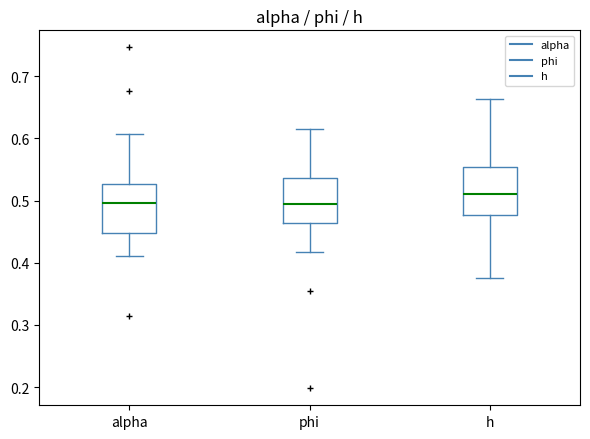

Reading left to right, read every box against the y-axis: the position of its median line, the range the box covers, and the ends of its whiskers. The values are not printed on the chart, so give them approximately, as read against the axis.

alpha: median 0.50, box 0.45 to 0.53, whiskers 0.41 to 0.61
phi: median 0.49, box 0.46 to 0.54, whiskers 0.42 to 0.62
h: median 0.51, box 0.48 to 0.55, whiskers 0.38 to 0.66